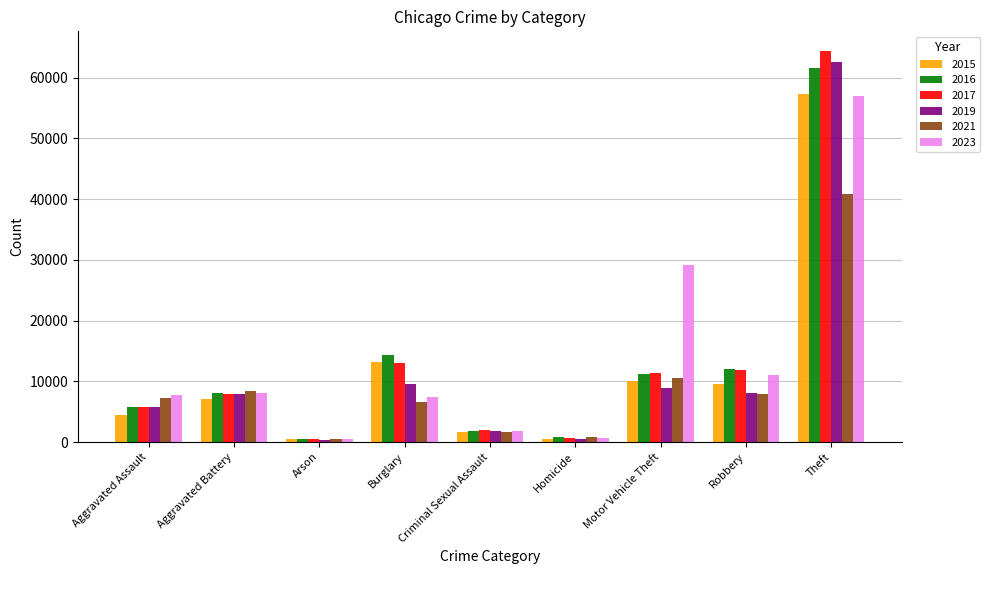

What is the sum of the 2017 values at Aggravated Battery and Aggravated Assault?

13638